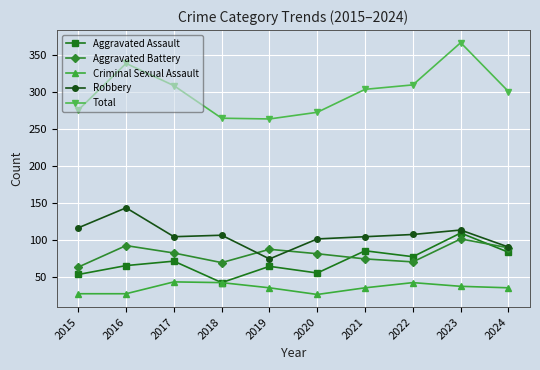

True or false: Aggravated Assault has more than 0 interior local peaks.

True